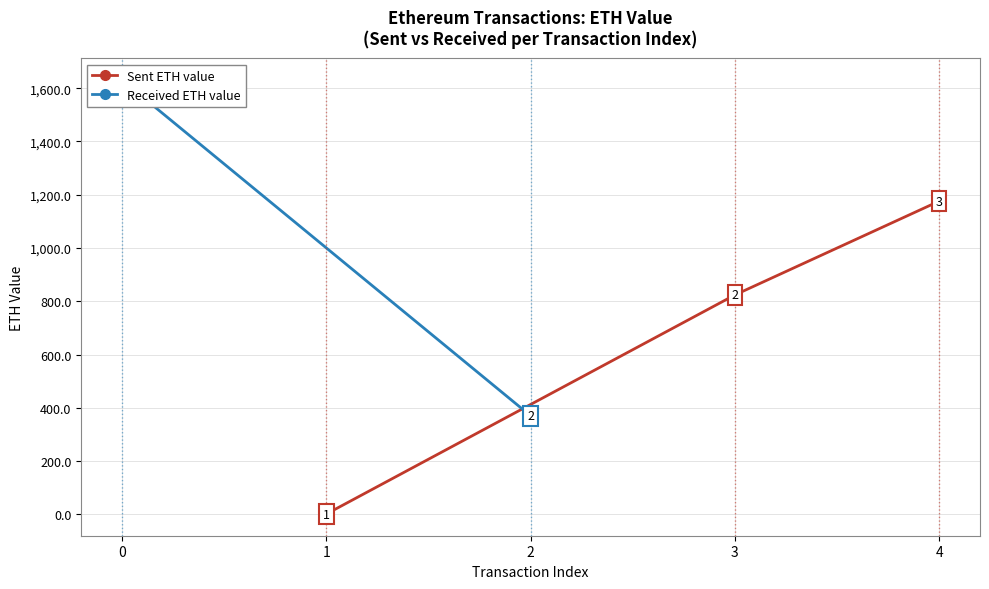

At which label does Sent ETH value reach its peak?

4